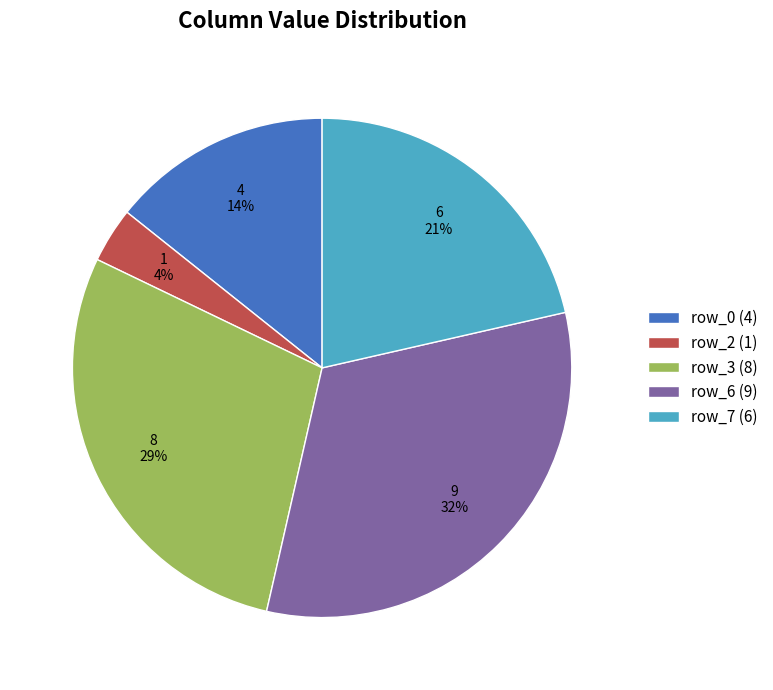

Between row_7 (6) and row_0 (4), which is larger?

row_7 (6)